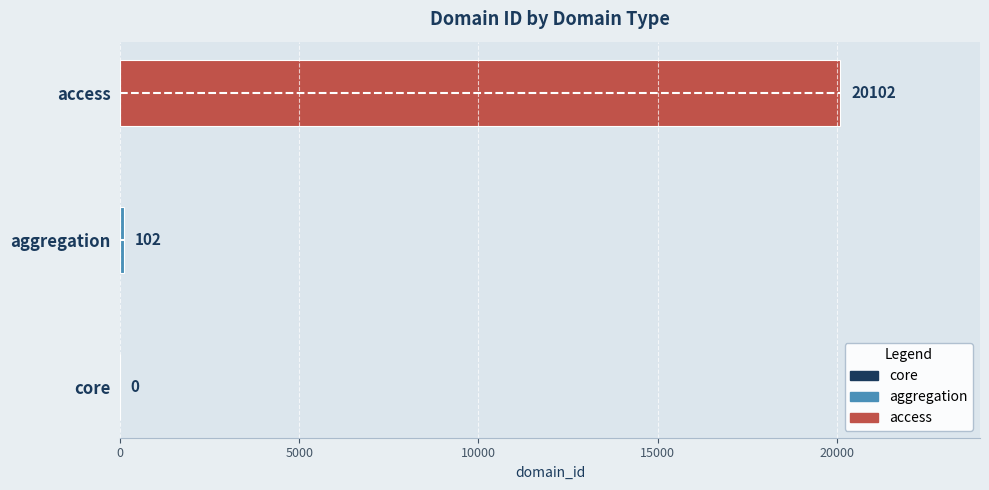

Which label corresponds to the largest value in the chart?

access